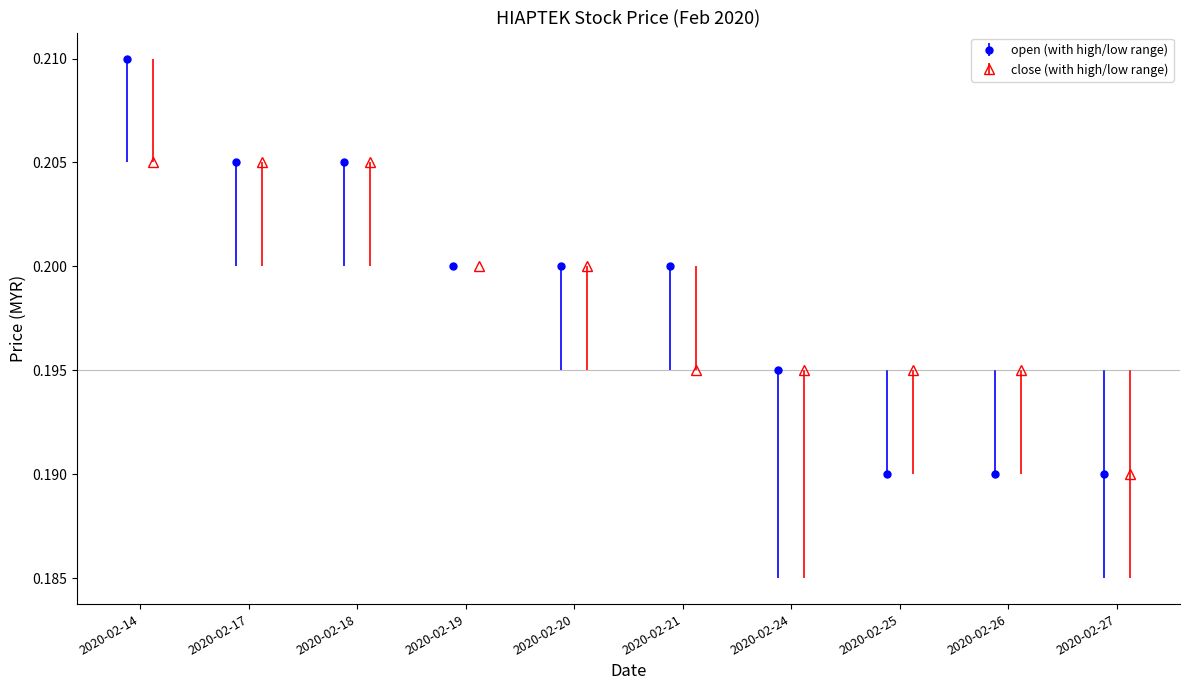

Which series changed the most between 2020-02-24 and 2020-02-26?

open